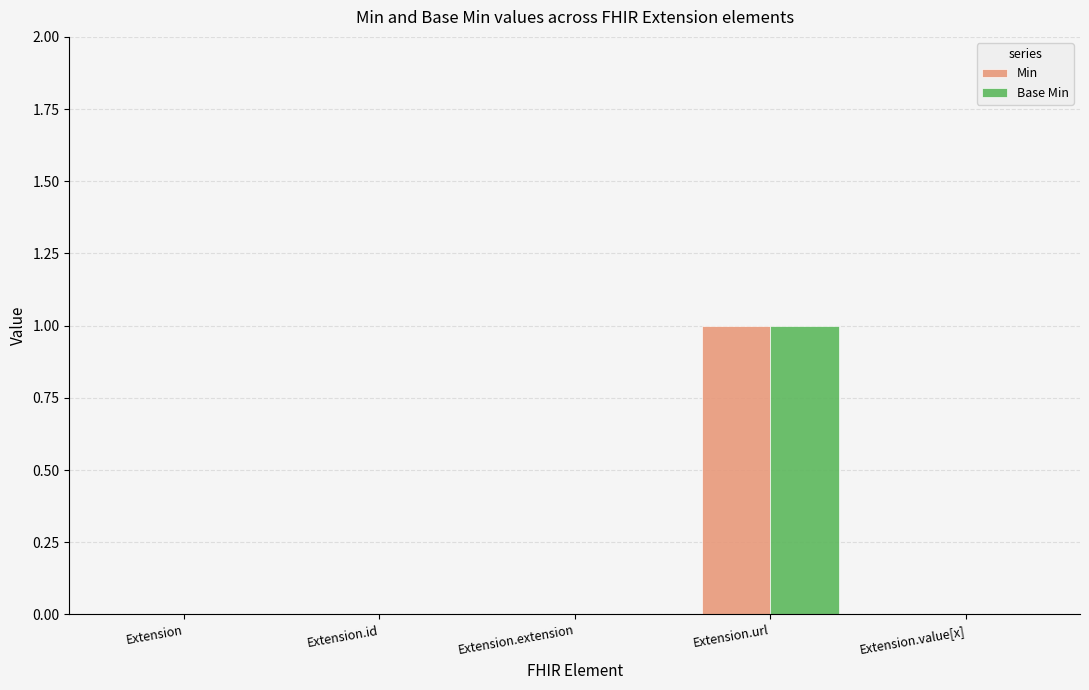

How many Base Min values are between 0 and 1?

5